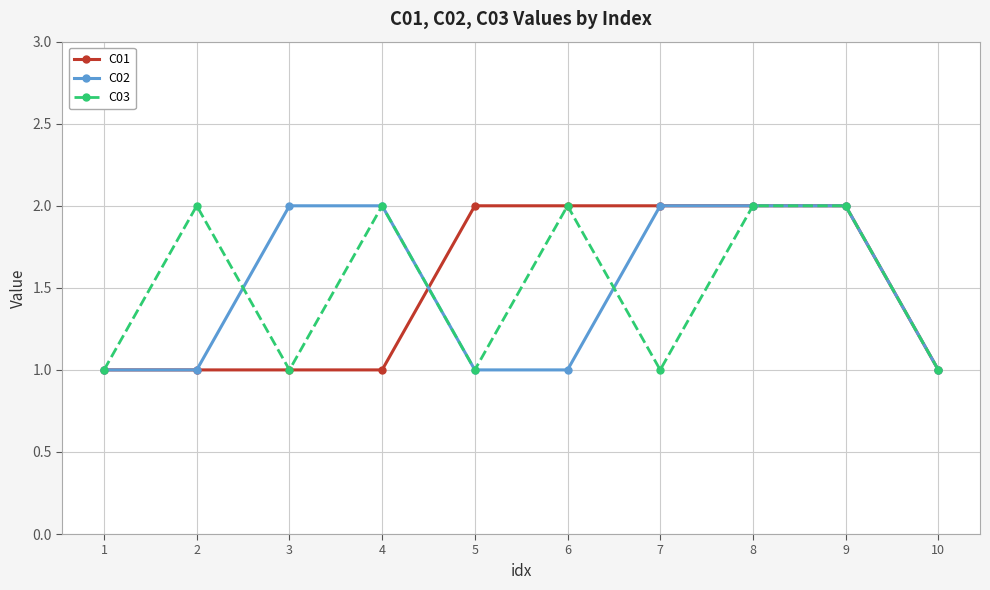

Reading left to right, transcribe all the data shown in this chart.

C01: 1=1	2=1	3=1	4=1	5=2	6=2	7=2	8=2	9=2	10=1
C02: 1=1	2=1	3=2	4=2	5=1	6=1	7=2	8=2	9=2	10=1
C03: 1=1	2=2	3=1	4=2	5=1	6=2	7=1	8=2	9=2	10=1